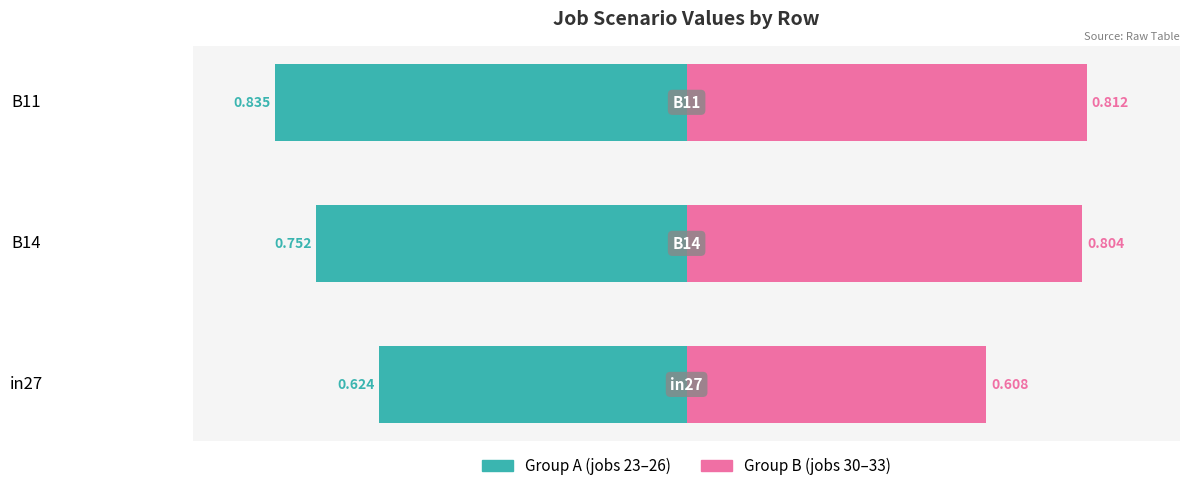

True or false: Group B (jobs 30-33) has a value of 0.4 at B11.

False